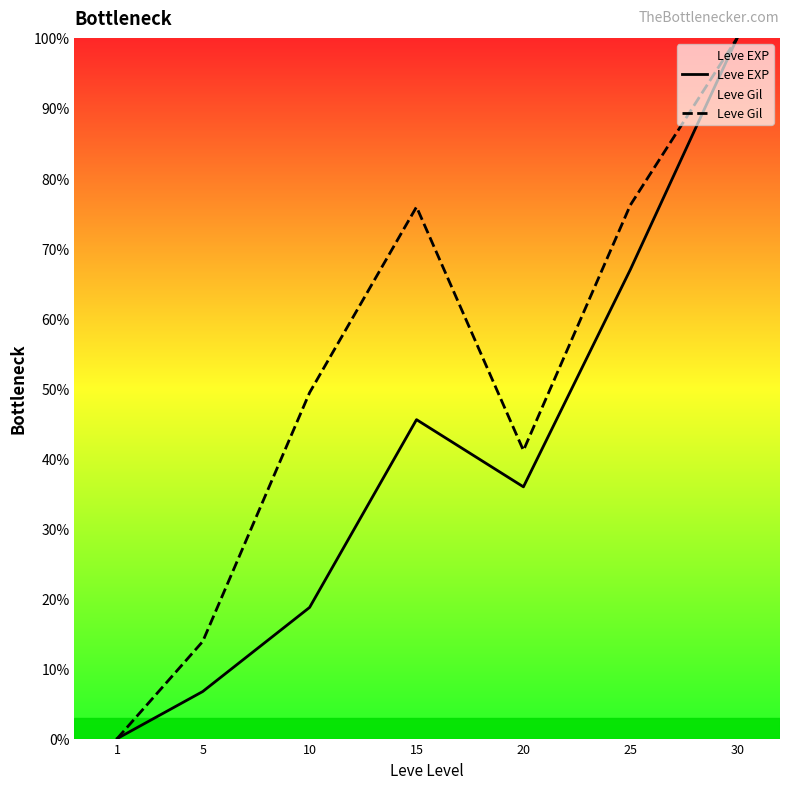

What is the spread (max minus min) of values at 25?

9.2